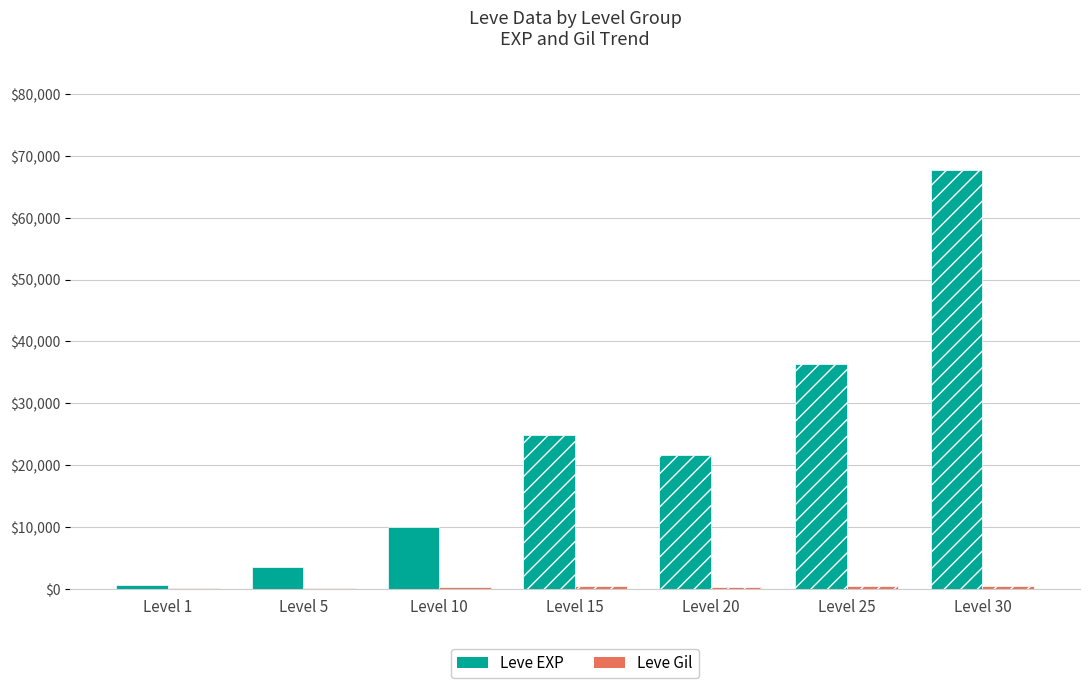

Rank the series at Level 1 from lowest to highest value.

Leve Gil, Leve EXP